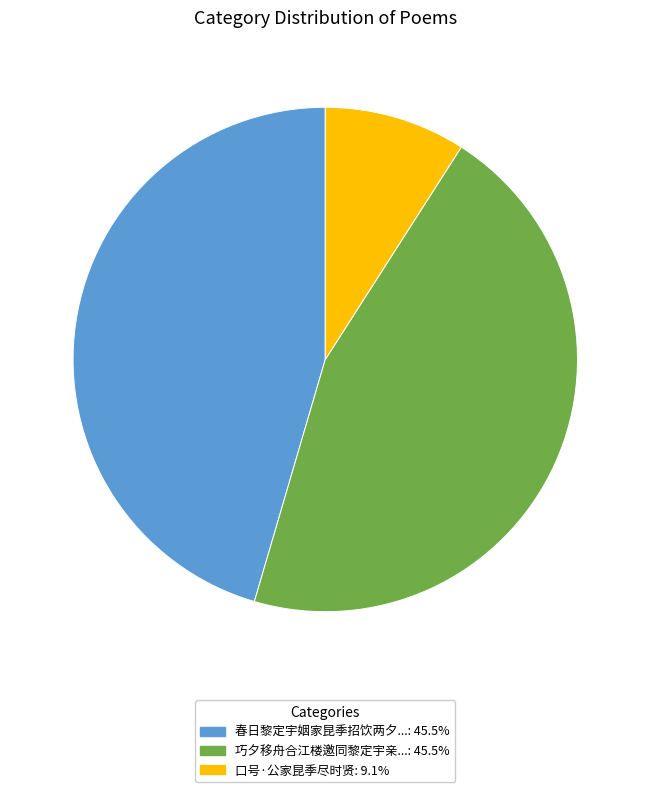

Is there a majority slice in this chart?

No